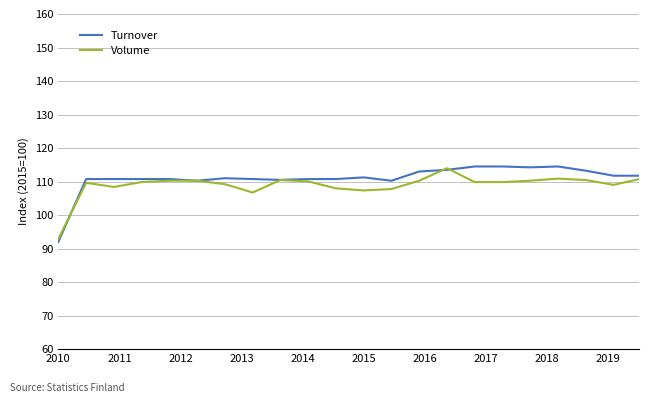

What is the minimum value shown in the chart?

92.0